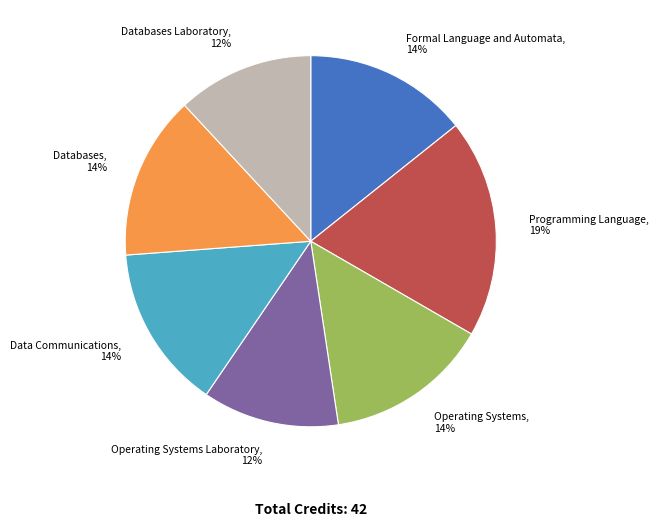

Between Databases Laboratory, 12% and Programming Language, 19%, which is larger?

Programming Language, 19%